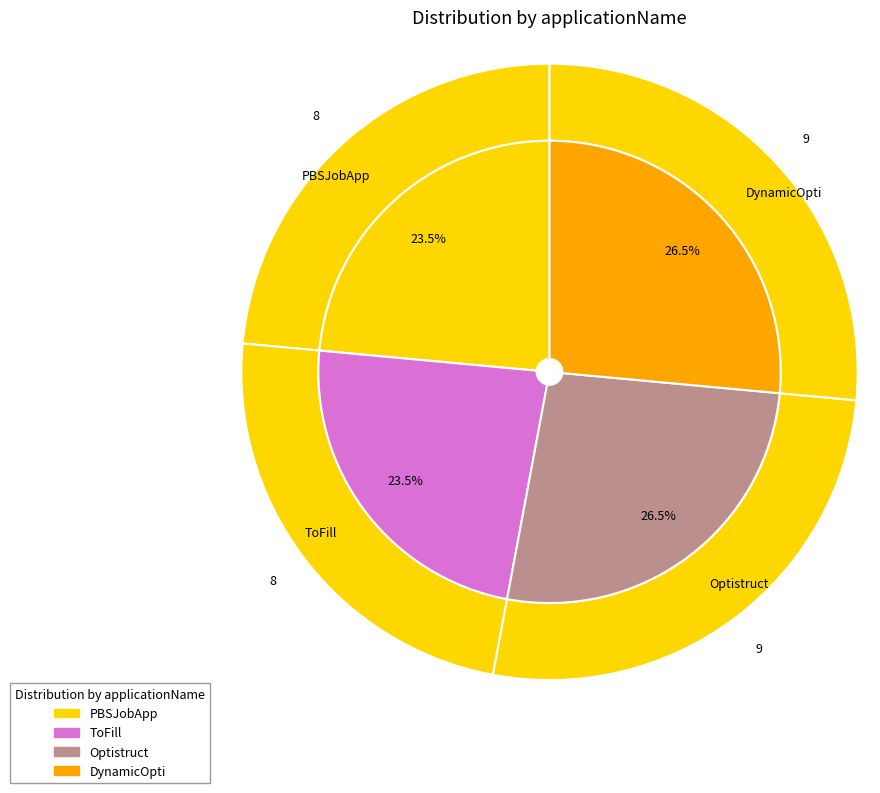

Is it true that ToFill is 14% of the pie?

False